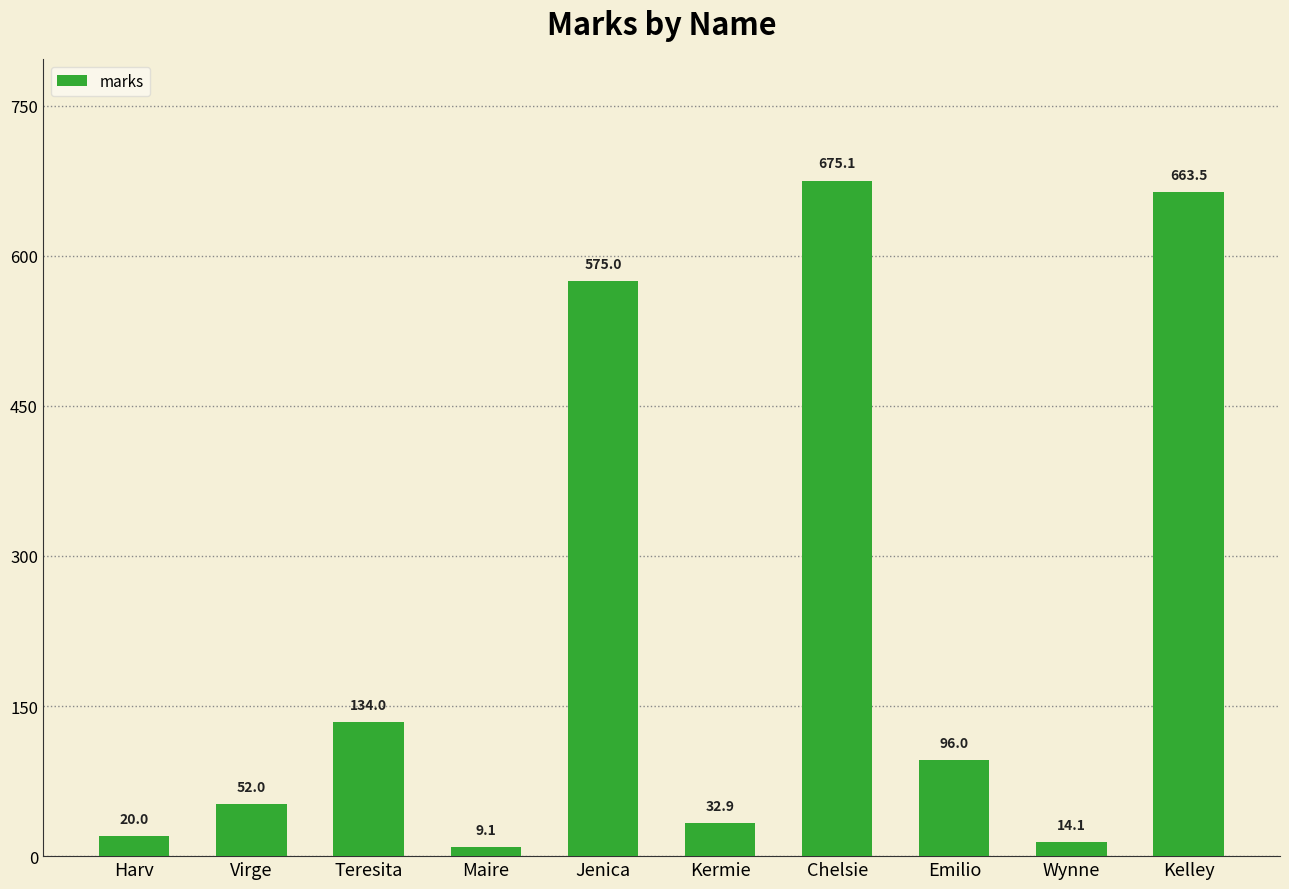

Are the bars horizontal?

No